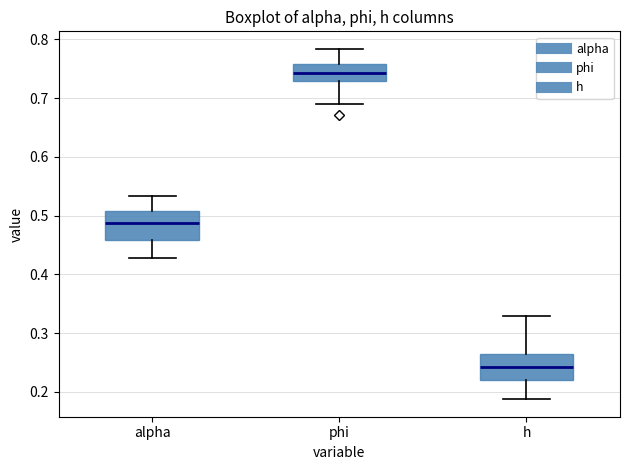

Where is the lower edge of the box for alpha on the y-axis? The values are not printed on the chart, so give them approximately, as read against the axis.

0.46